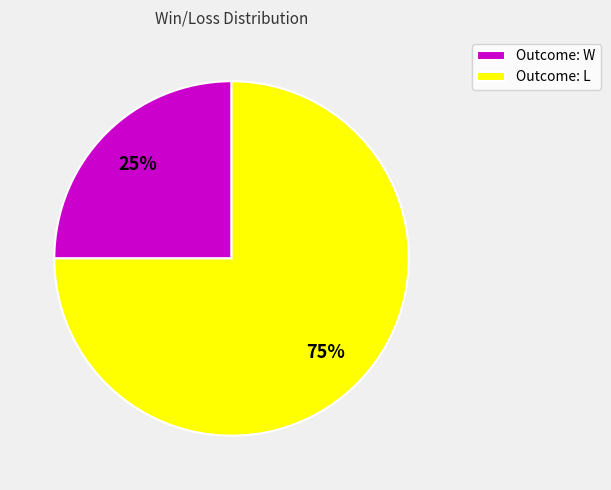

To the nearest percent, what is the average slice percentage?

50%